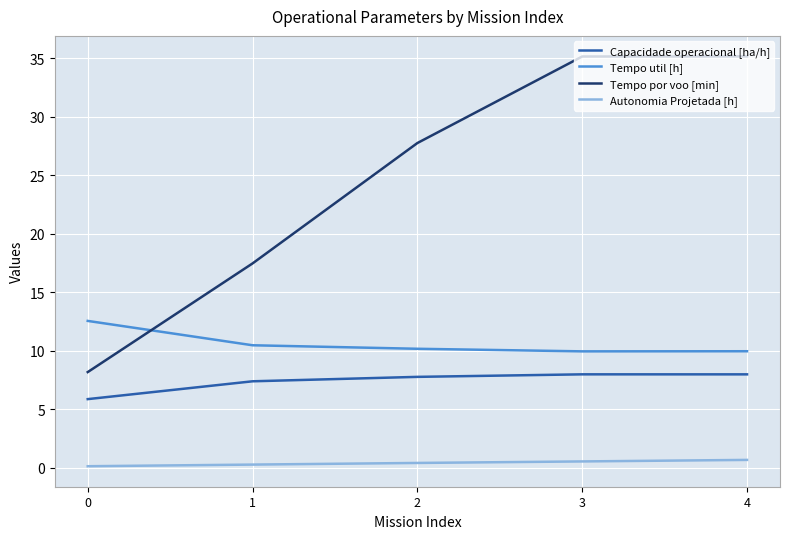

What is the lowest value of the Capacidade operacional [ha/h] series?

5.9